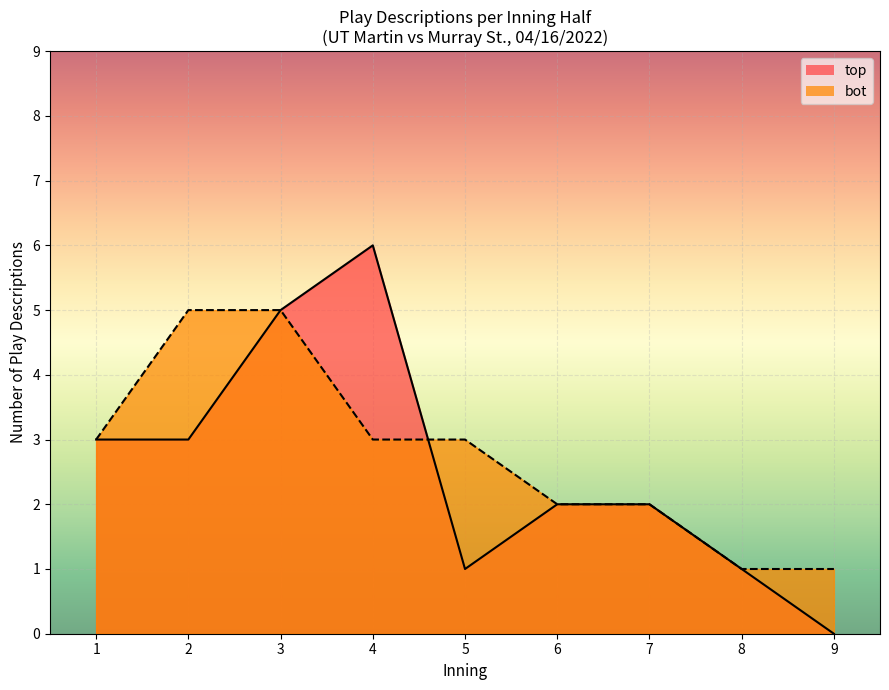

Is the value of bot at 5 greater than the value of top at 7?

Yes